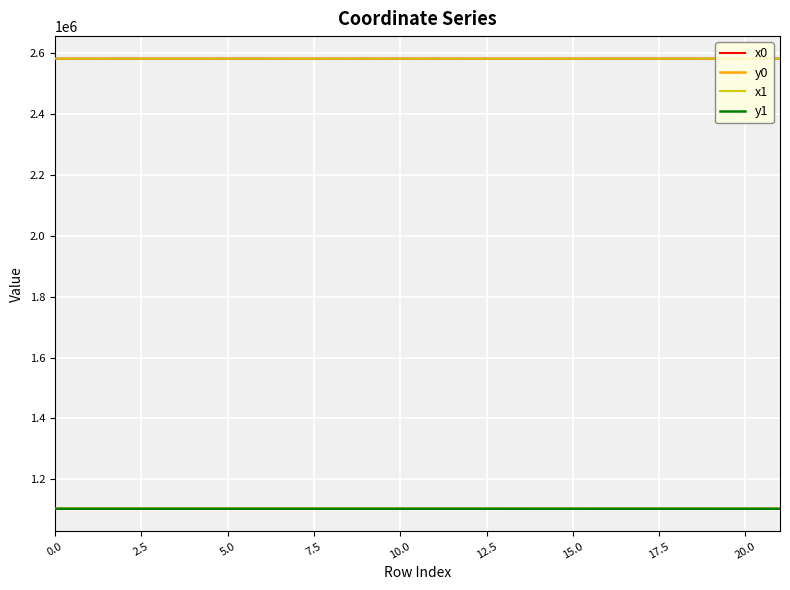

True or false: y0 and x0 intersect in this chart.

False